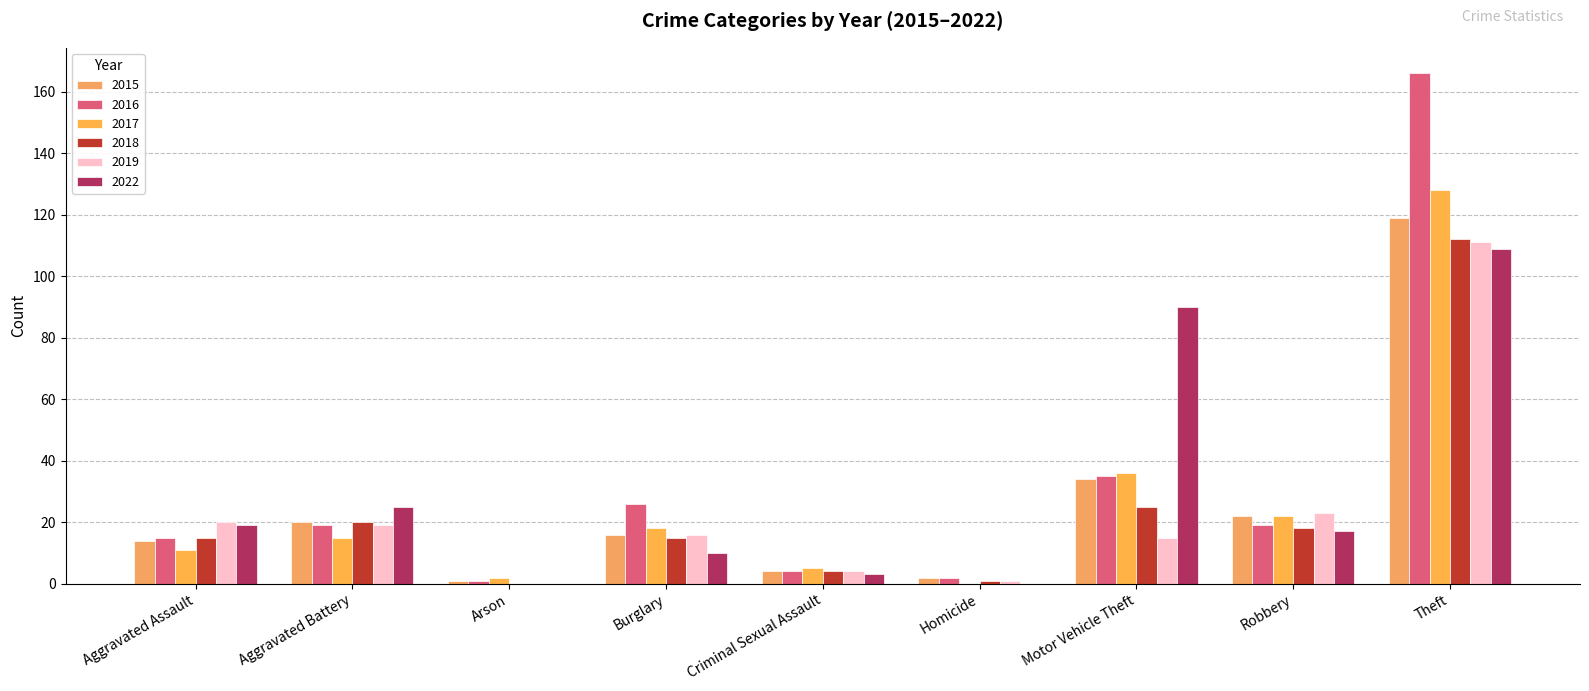

What is the sum of the 2016 values at Aggravated Assault and Criminal Sexual Assault?

19